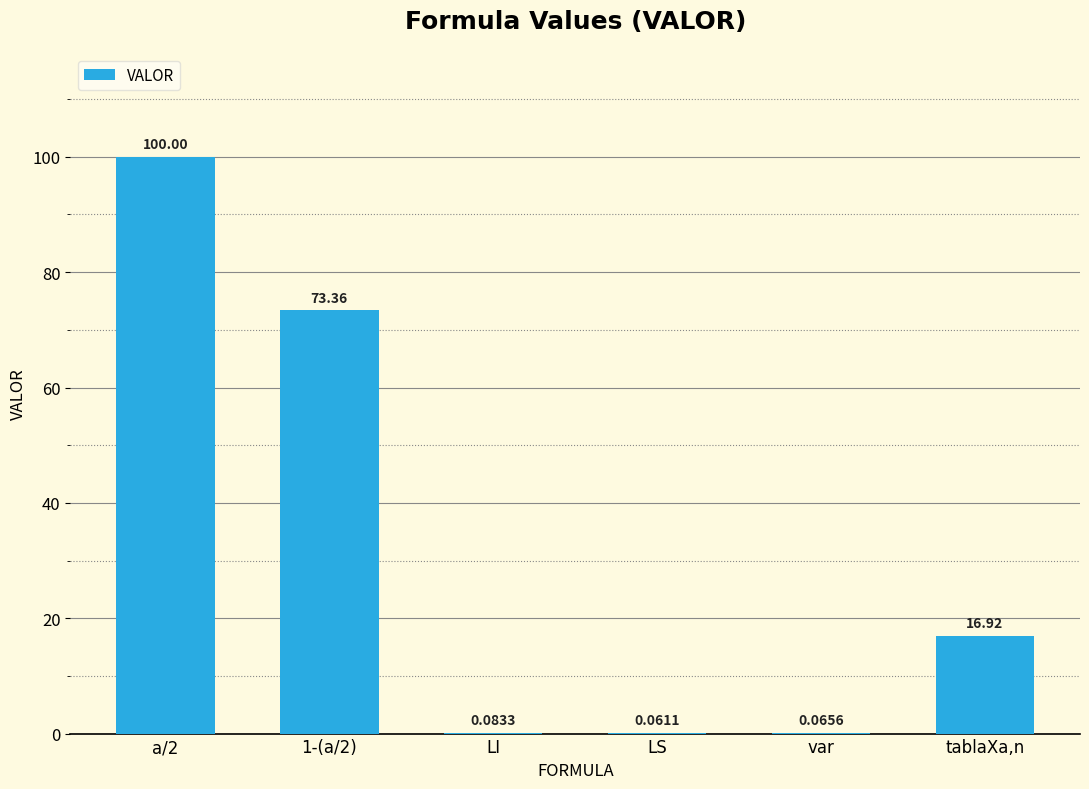

Where is the data nearest to the value 50?

1-(a/2)